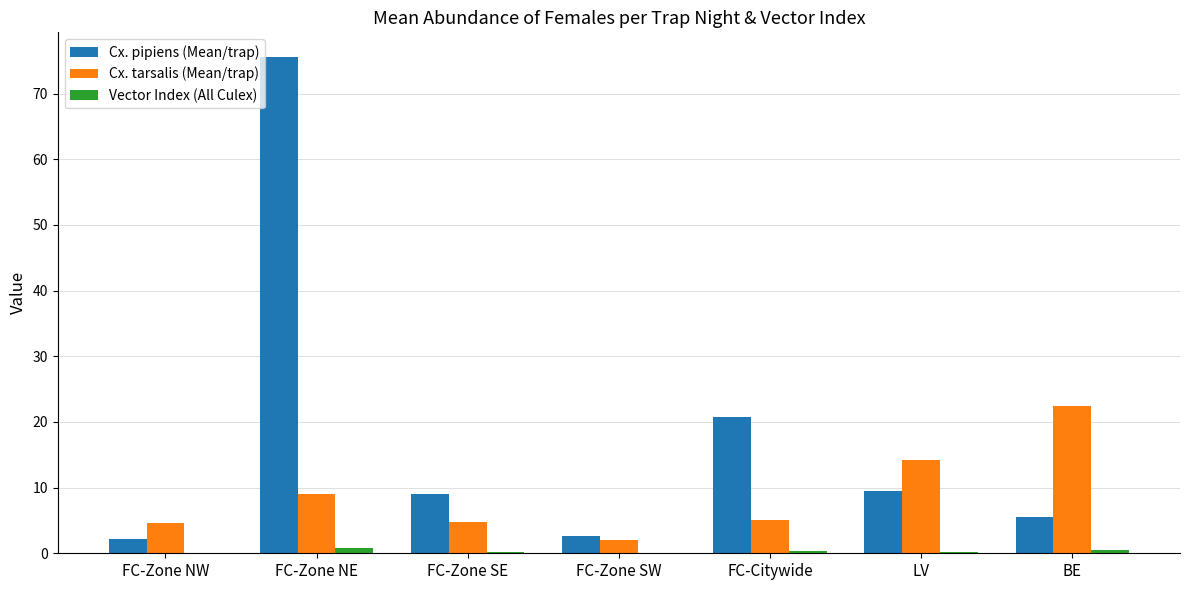

How many distinct data groups are displayed?

3